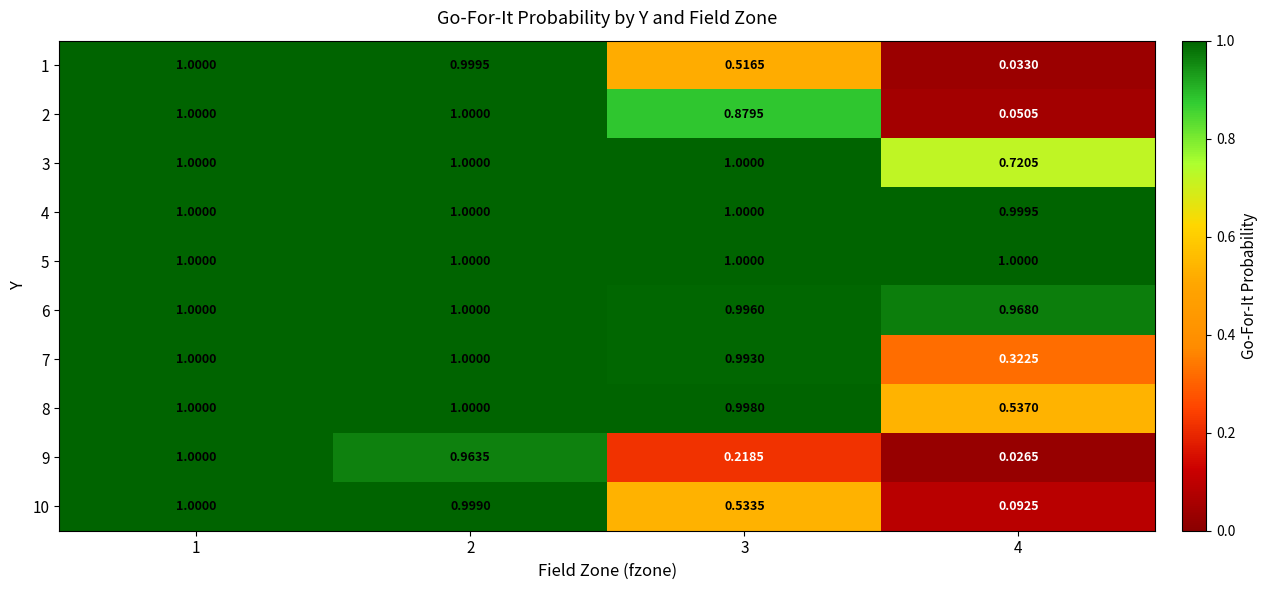

Which series changed the most between 3 and 4?

2